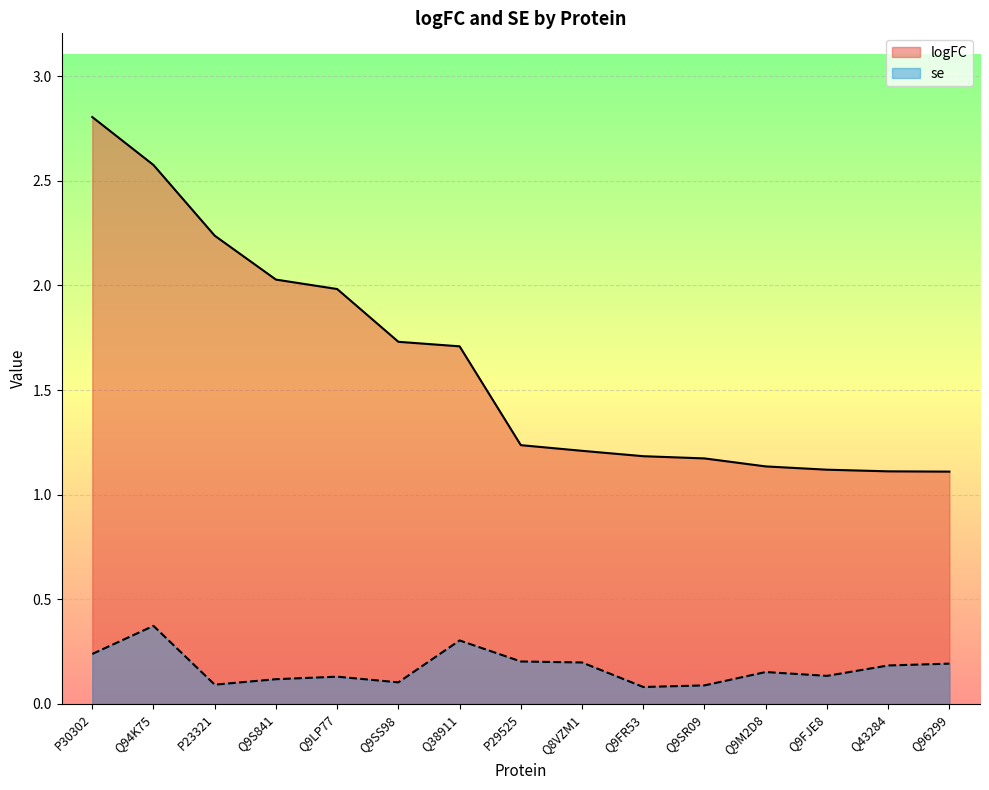

What is the value of the se point at the 15th from the left?

0.2